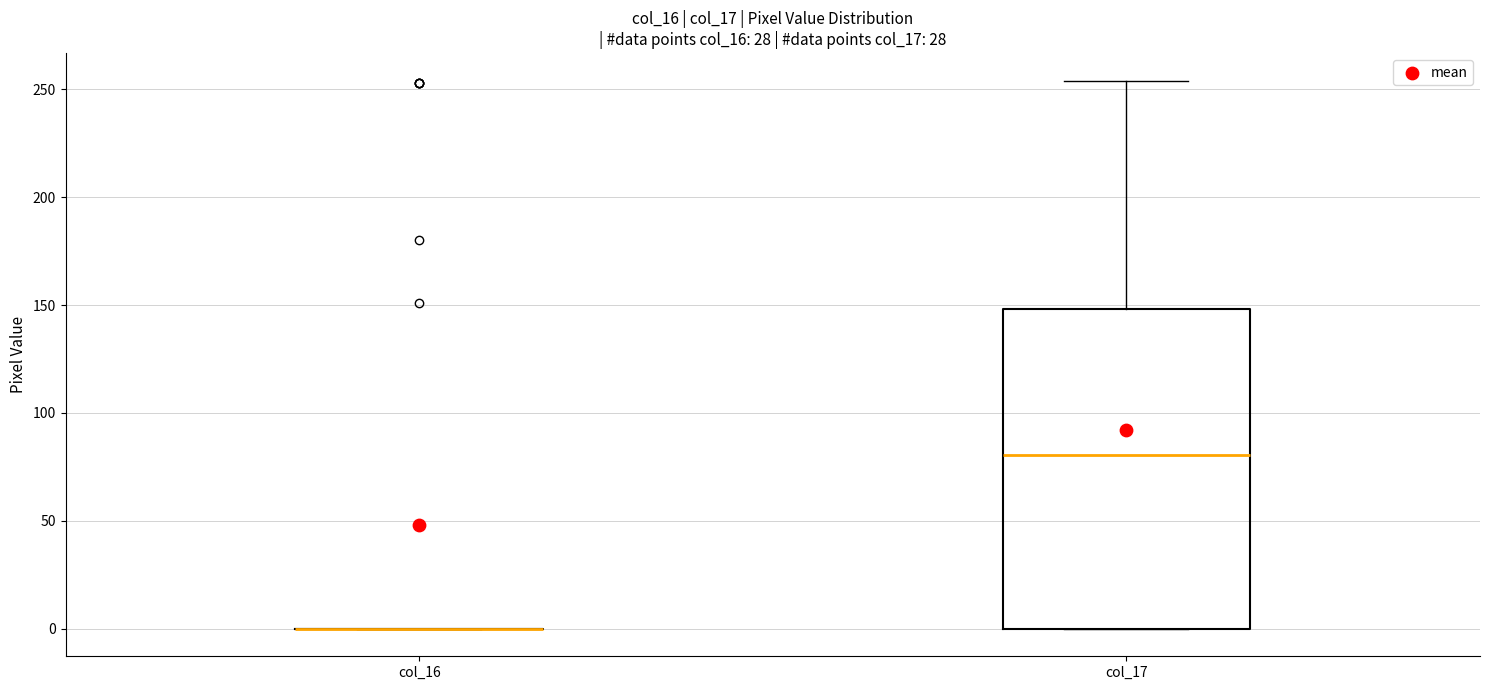

Reading left to right, transcribe this box plot: for each box, give where its median line is, the range the box spans, and where its two whiskers end, as read against the y-axis. The values are not printed on the chart, so give them approximately, as read against the axis.

col_16: box collapsed to a line at 0, whiskers 0 to 0
col_17: median 80, box 0 to 150, whiskers 0 to 255